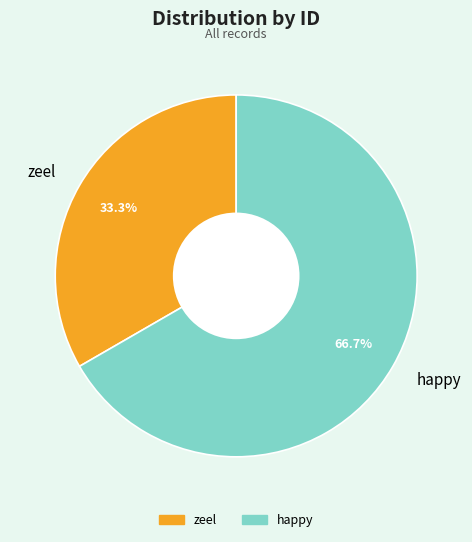

To the nearest percent, what is the combined percentage of zeel and happy?

100%